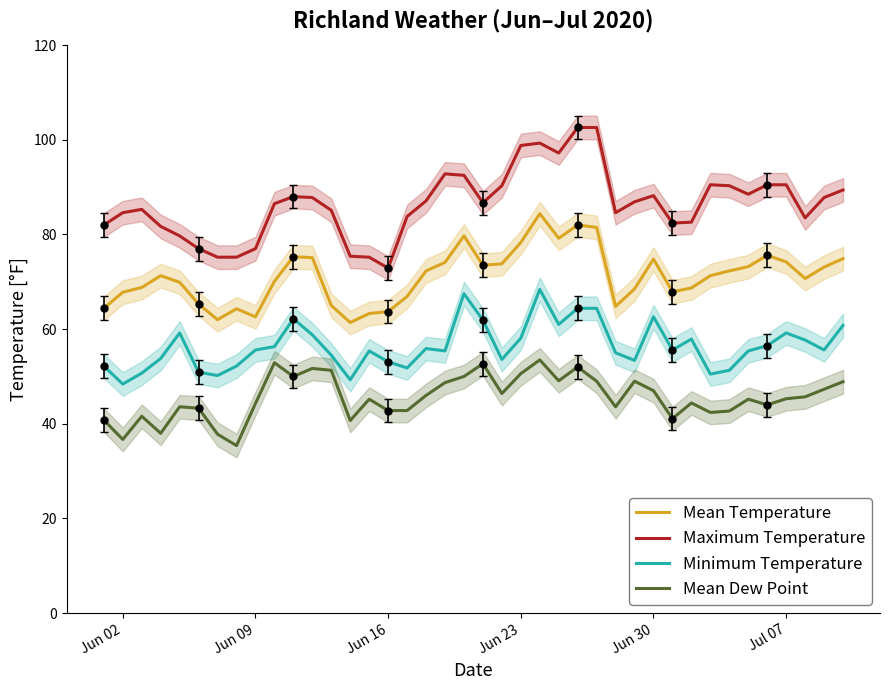

How many lines are shown in the chart?

4